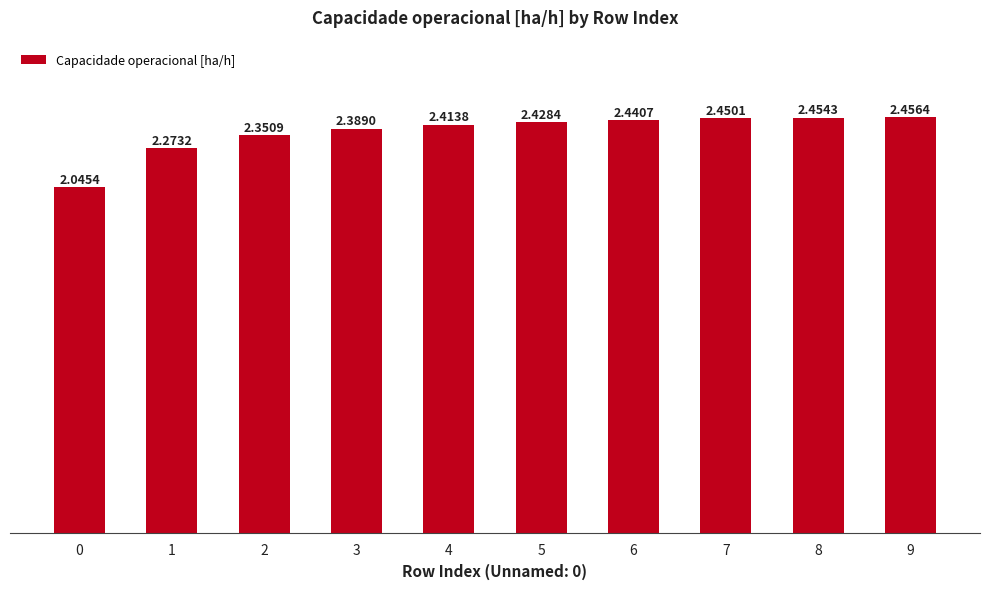

What is the sum of all values?

23.7